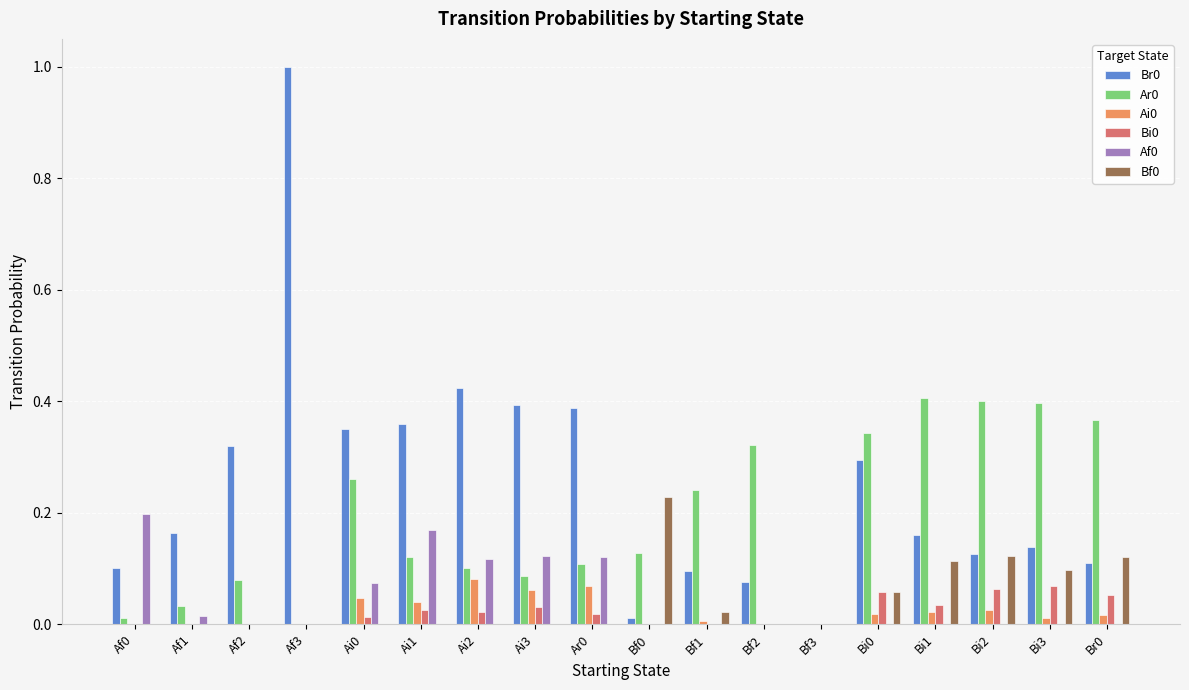

What is the maximum value shown in the chart?

1.0